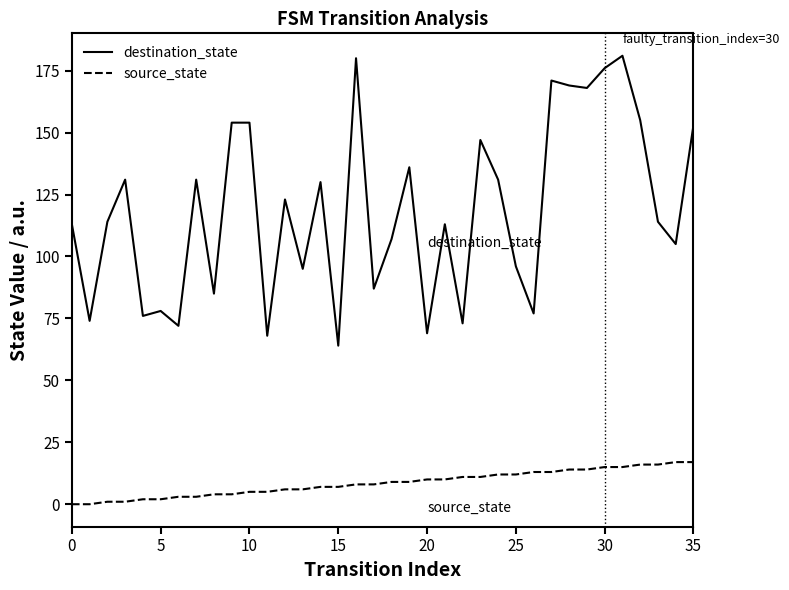

What is the lowest value of the destination_state series?

64